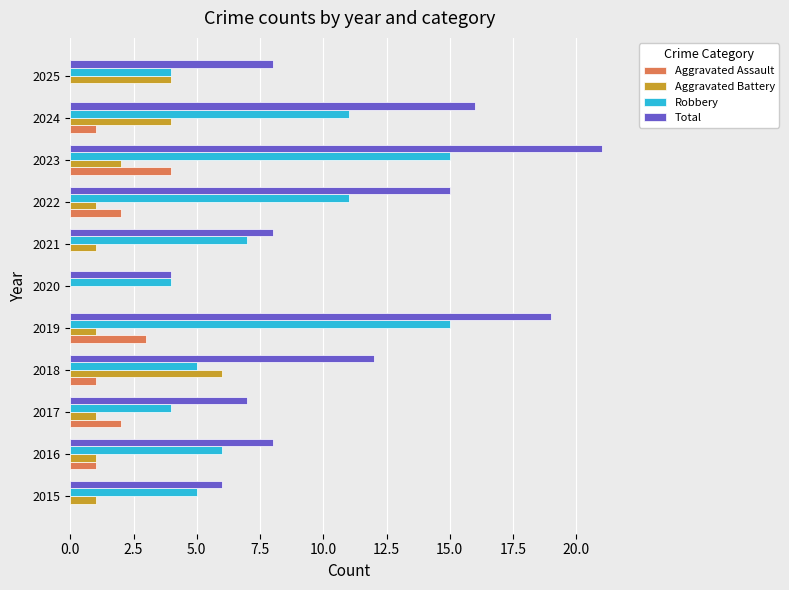

At which category is the sum across all series the highest?

2023